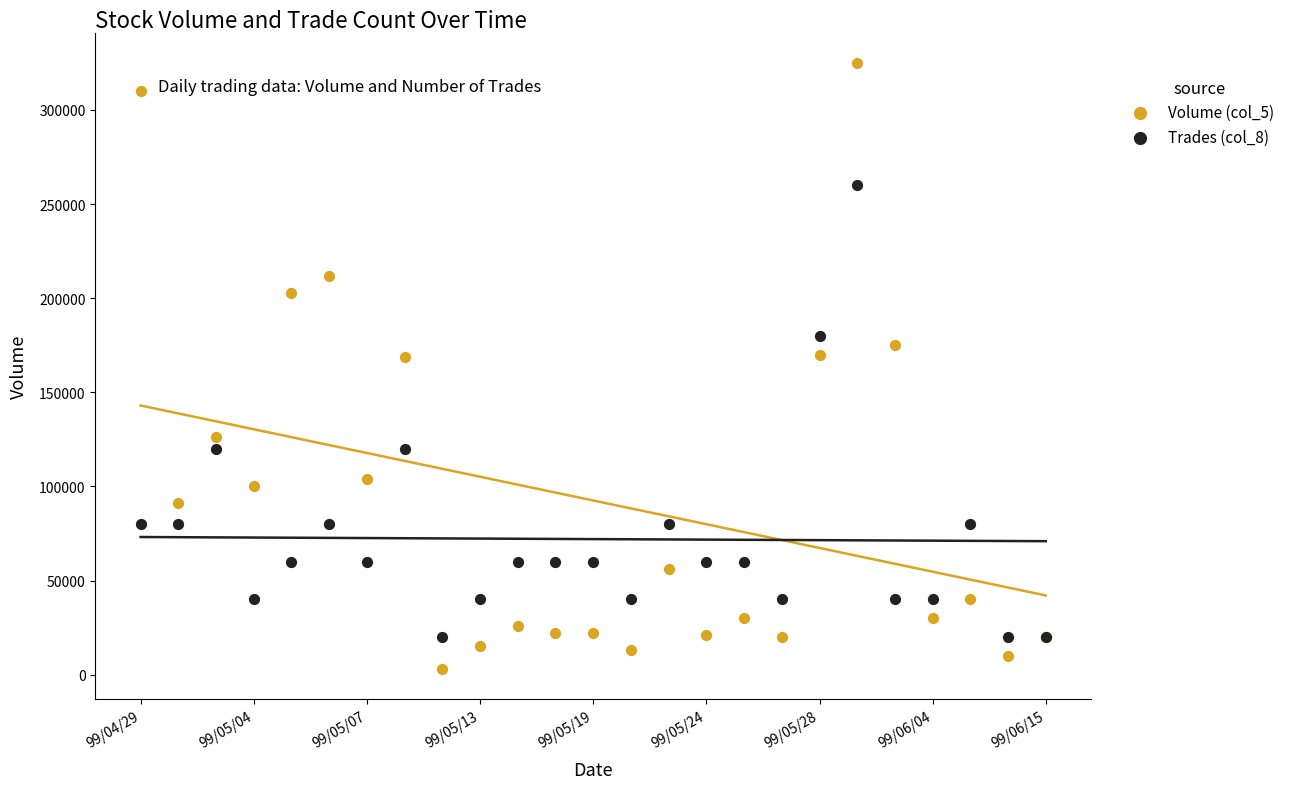

What are all the series names shown in the legend?

Volume (col_5), Trades (col_8)